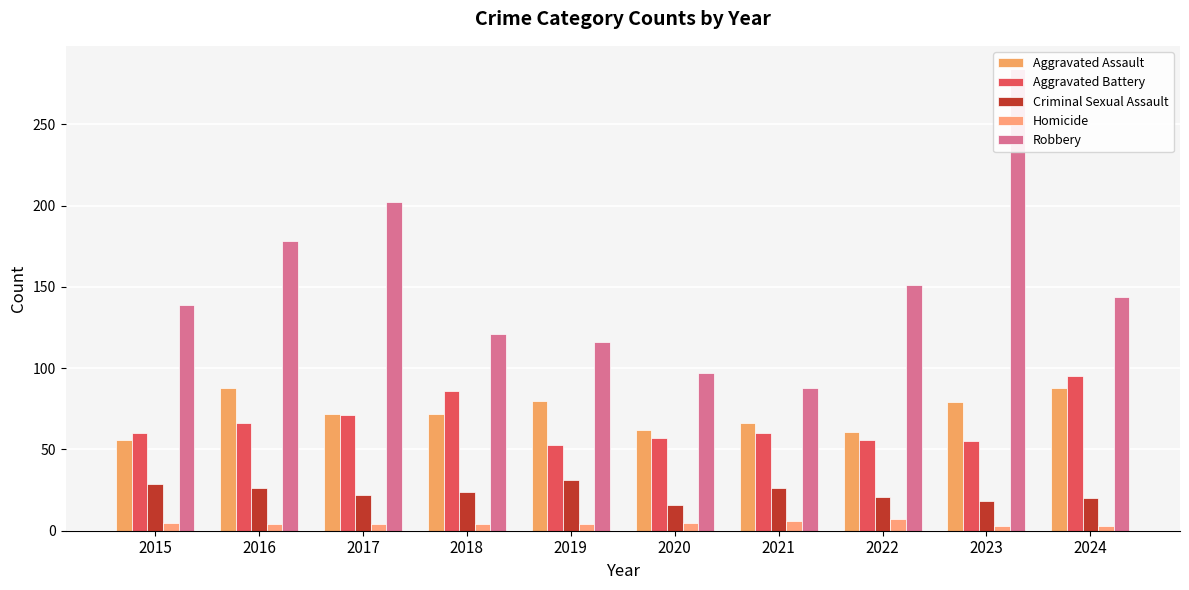

What is the difference between the maximum and minimum values in the Criminal Sexual Assault series?

15